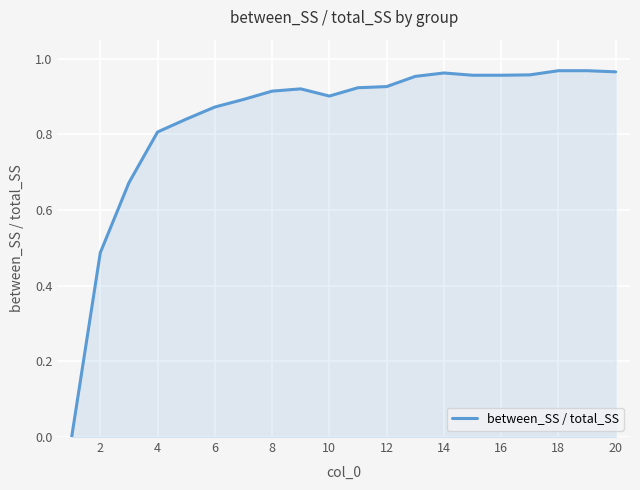

Is it true that the value at 10 is 1.6?

False